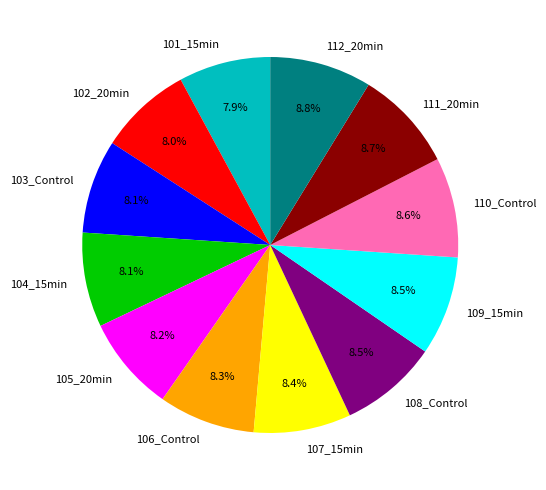

What portion of the pie excludes 109_15min?

91.5%